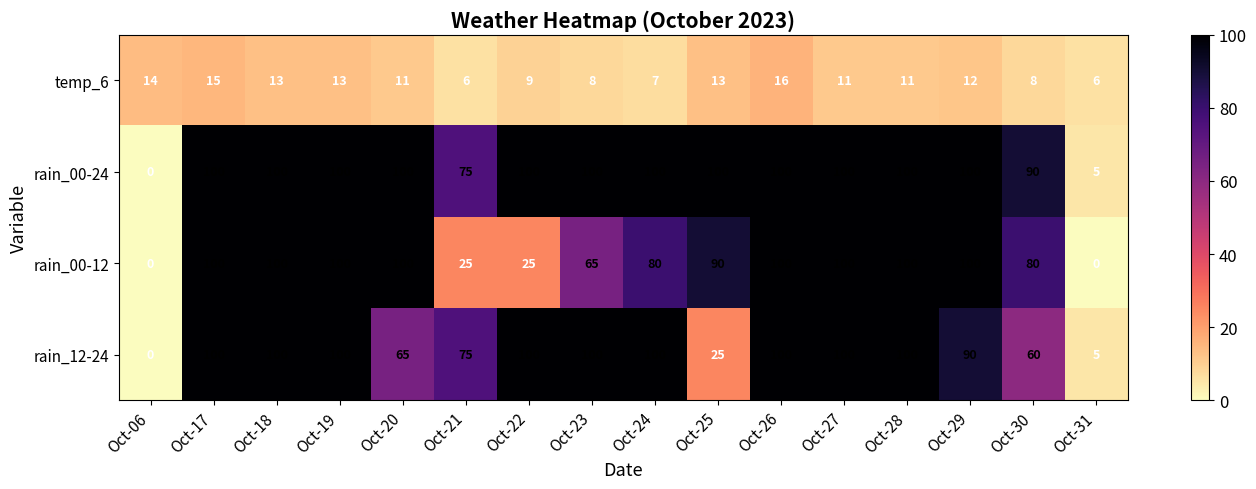

The rain_00-24 series shows 26 at Oct-21. True or false?

False